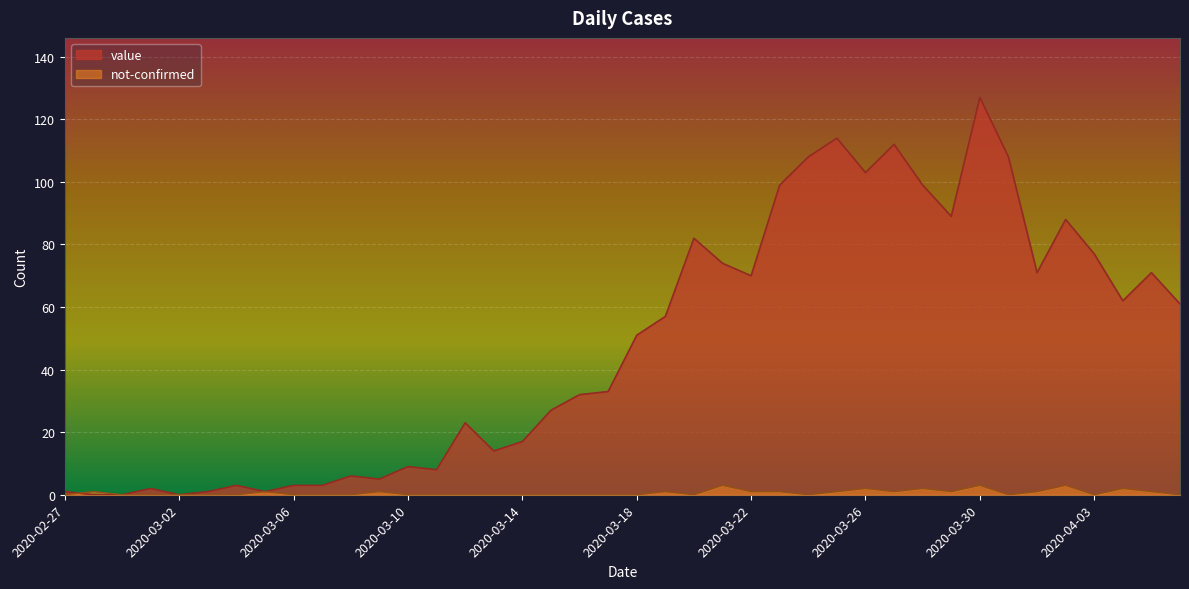

Which series has the largest total across all categories?

value